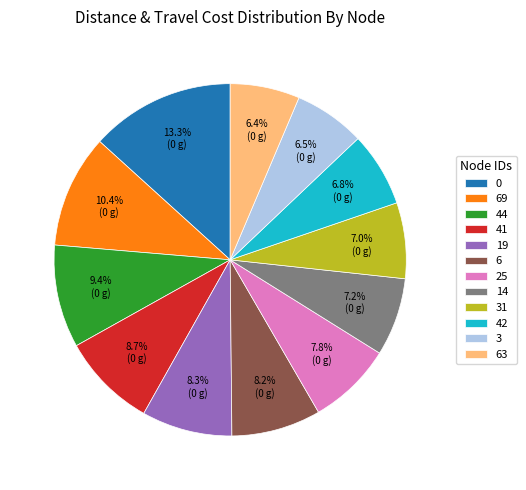

To the nearest percent, what percentage of the pie is 19?

8%